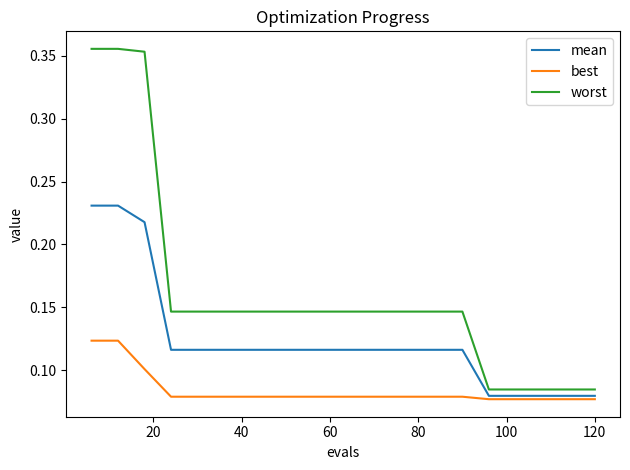

Which series has the widest spread of values?

worst